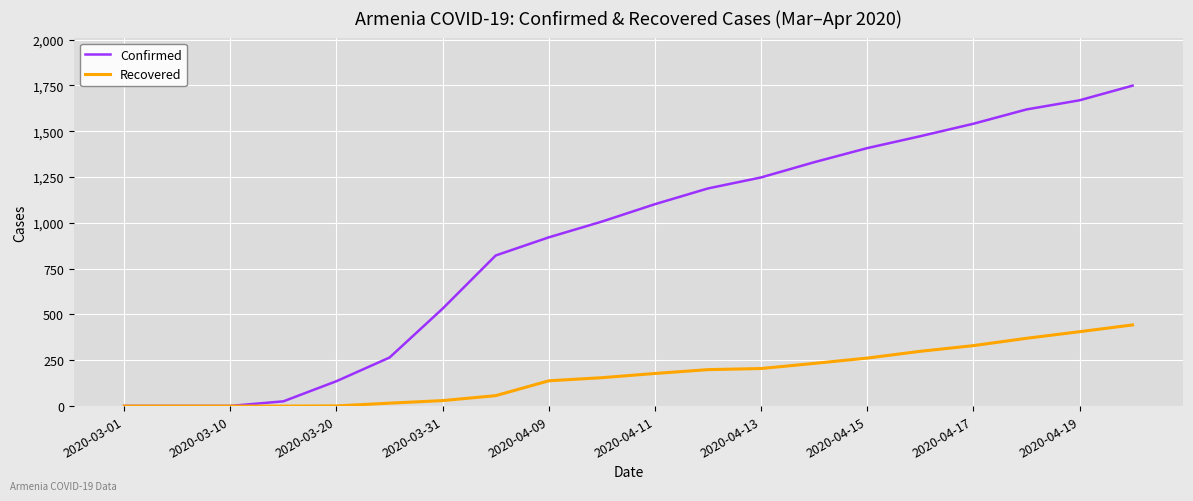

What is the maximum value for Confirmed?

1749